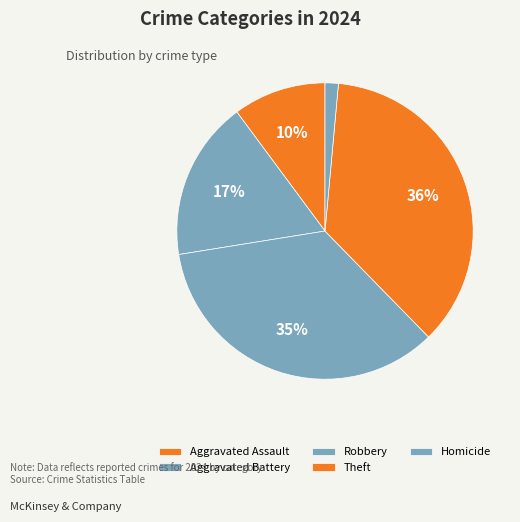

Which has a higher value, Theft or Aggravated Assault?

Theft